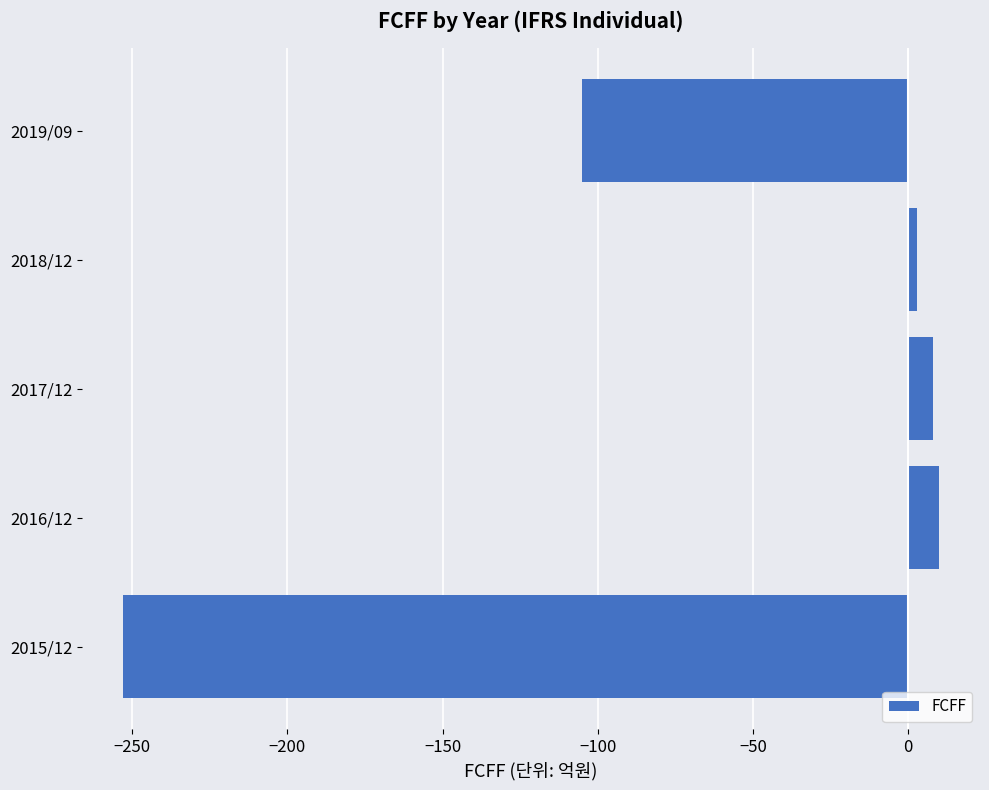

Reading top to bottom, list all the values displayed in this chart.

2019/09=-105	2018/12=3	2017/12=8	2016/12=10	2015/12=-253